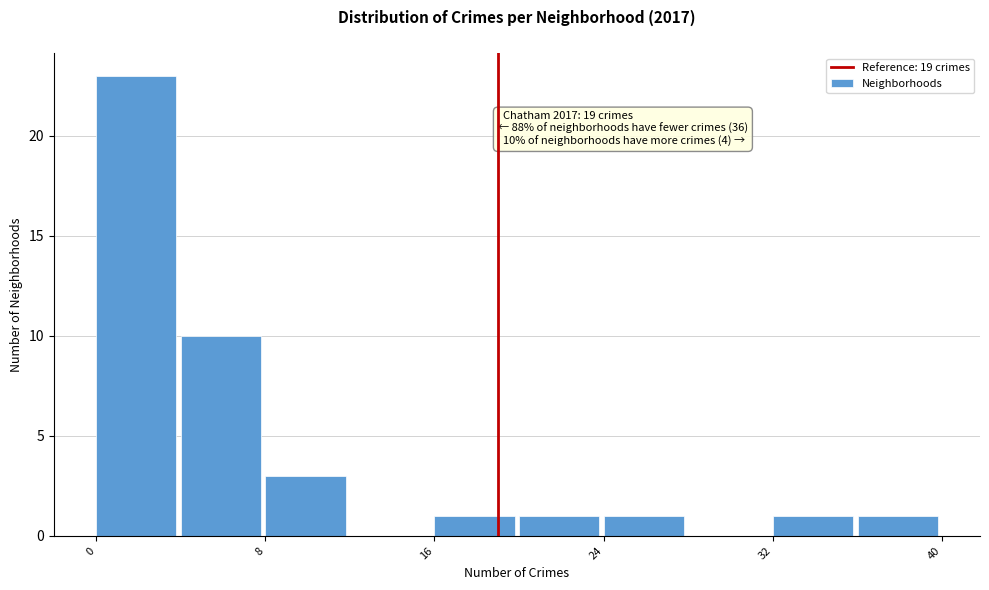

Which range on the x-axis has the tallest bar?

0 to 4